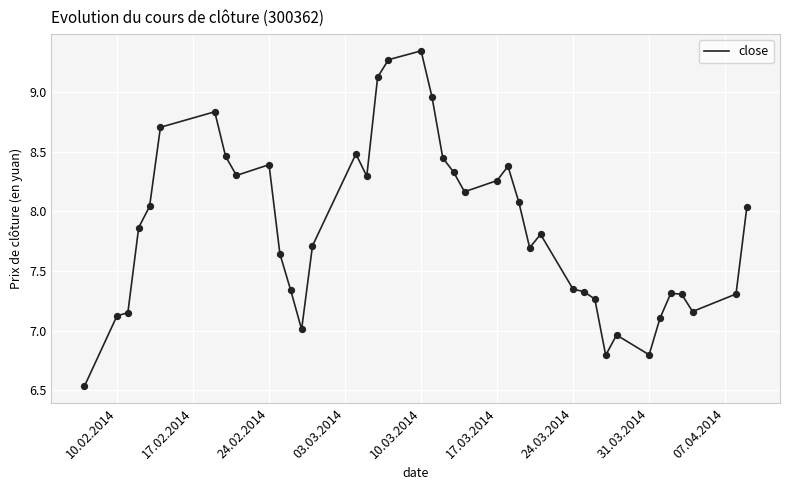

How many lines are shown in the chart?

1